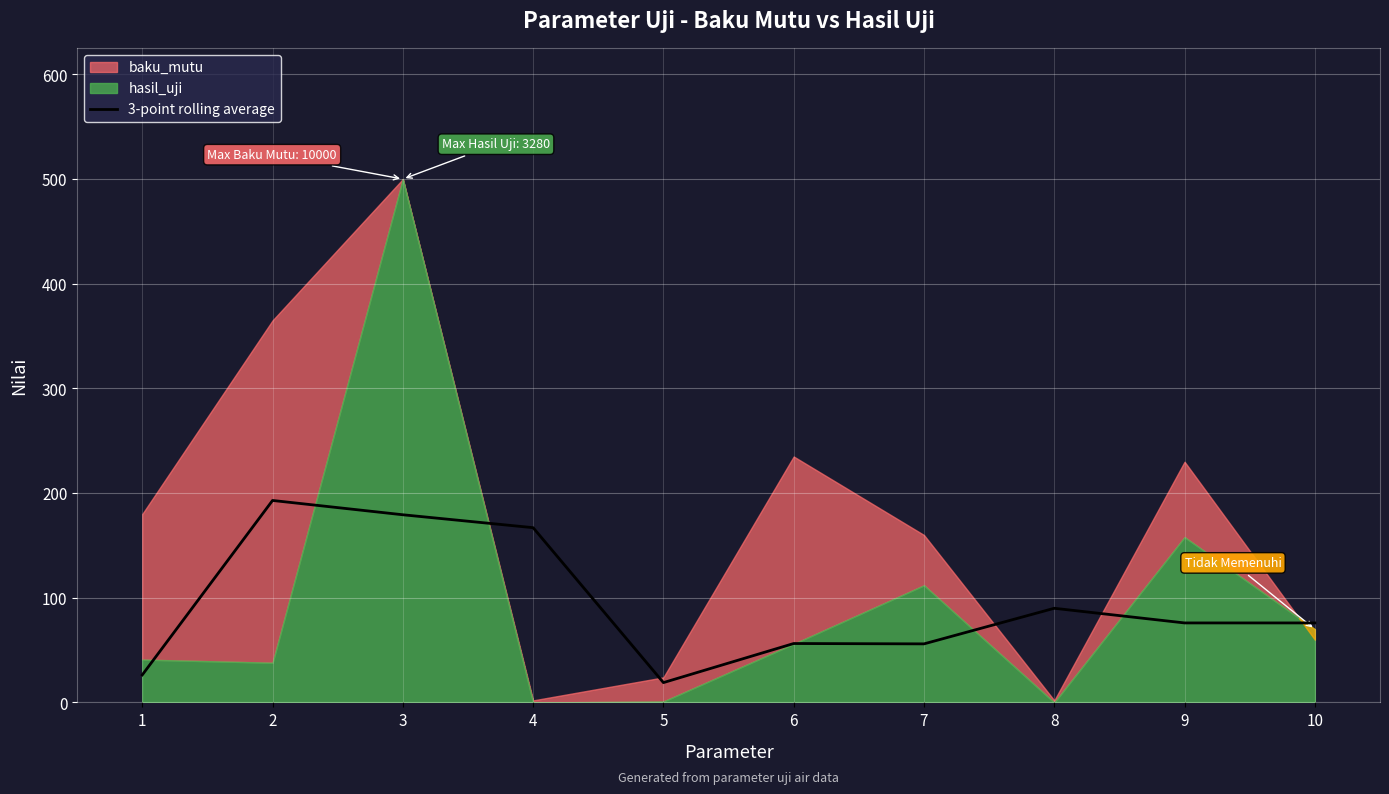

Where is the first local maximum?

2